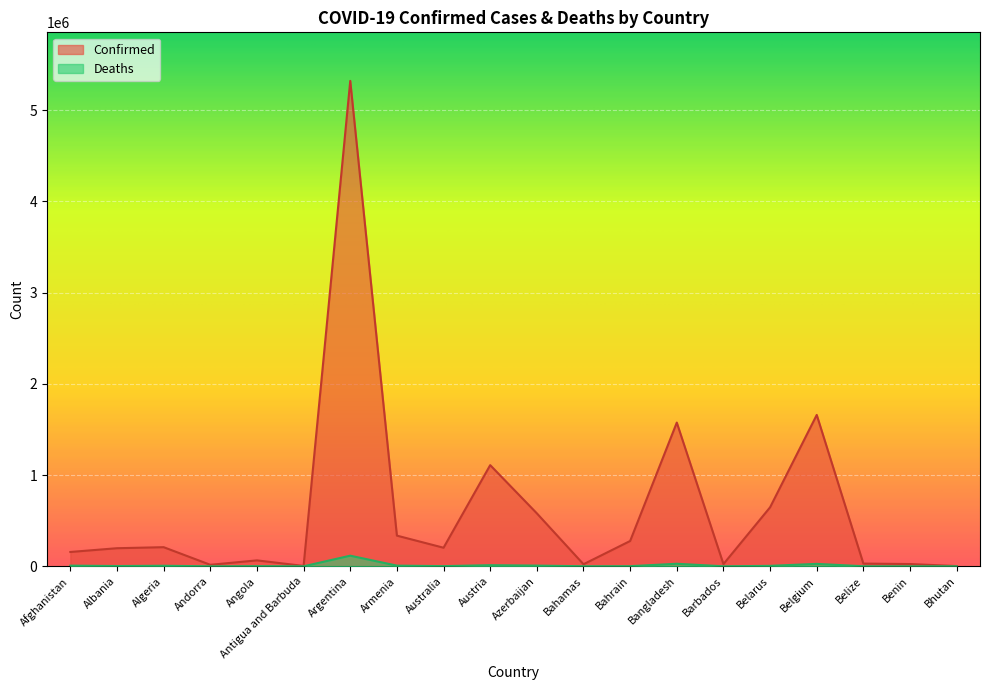

Between Armenia and Belize, which series saw the biggest shift?

Confirmed